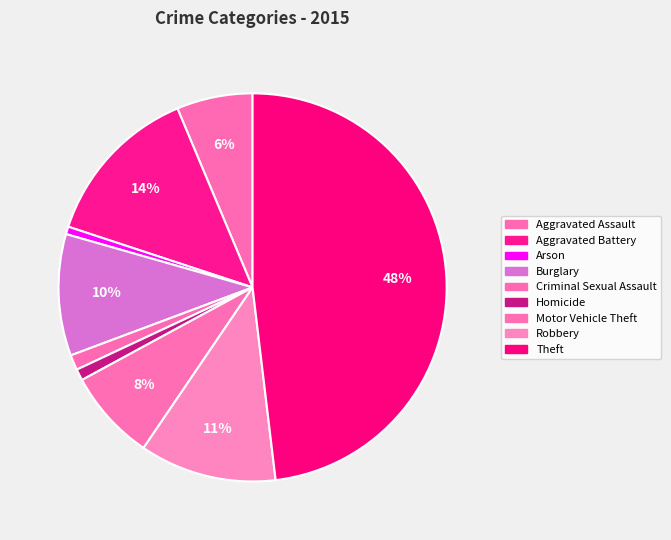

How many segments does this pie chart have?

9